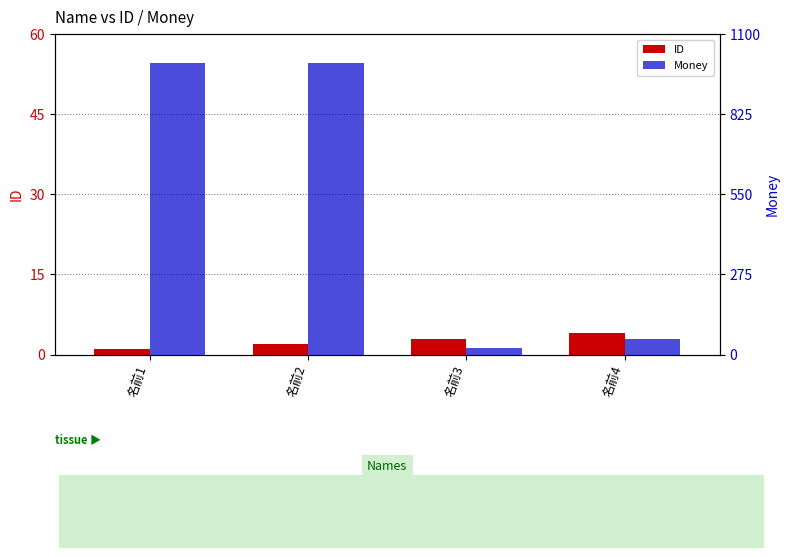

What is the value of the Money bar at the 1st from the left?

1000.0